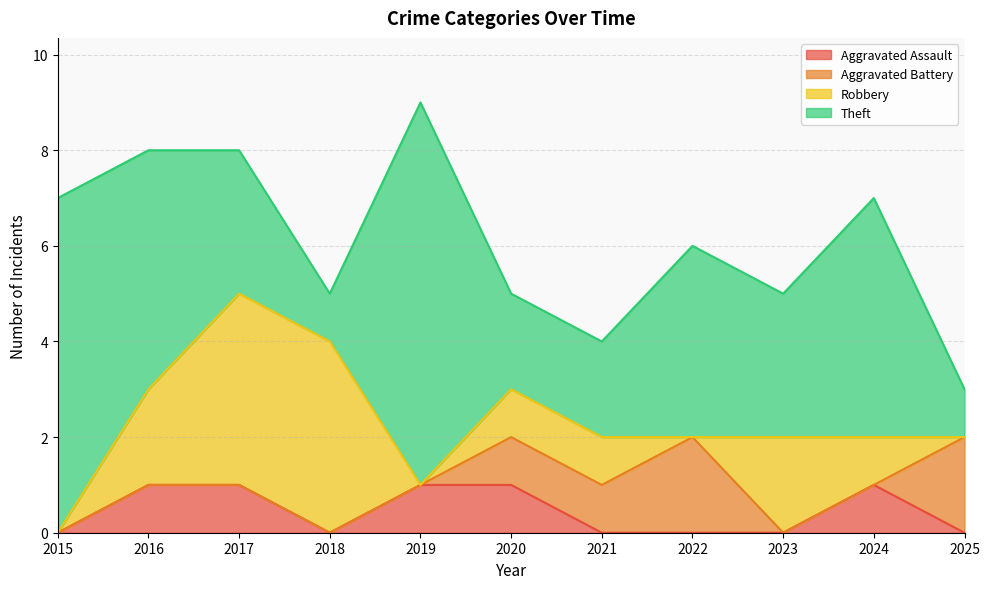

How many series are shown in this chart?

4